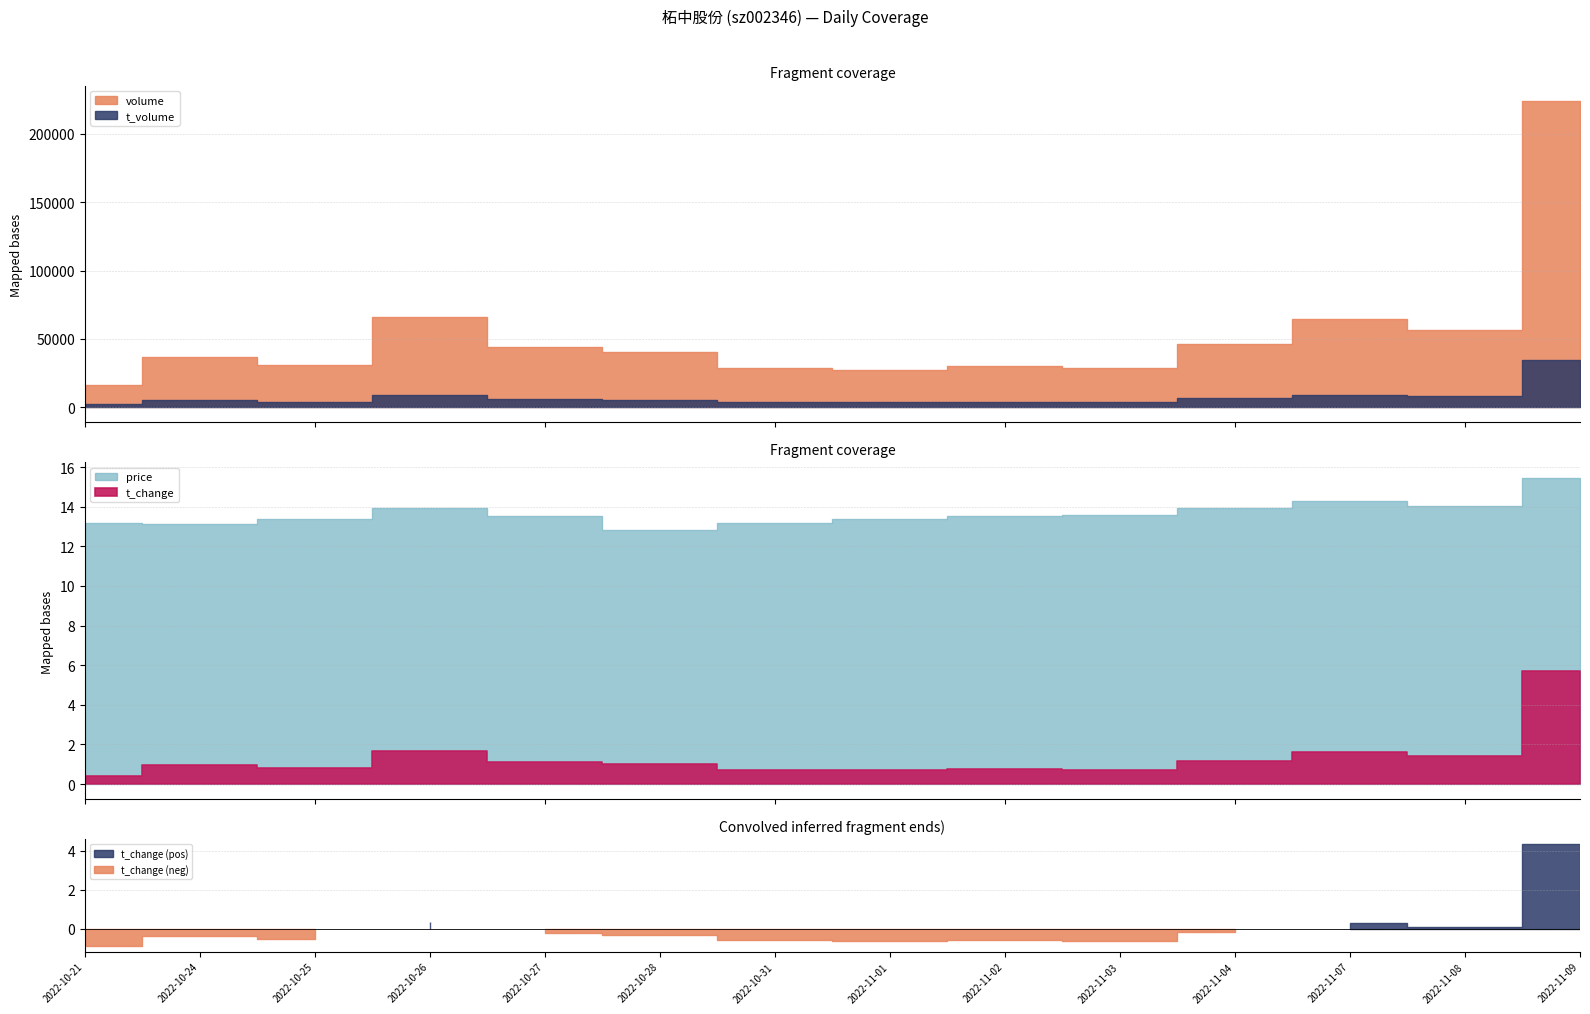

At 2022-10-28, list the series in order from smallest to largest.

t_change, price, t_volume, volume